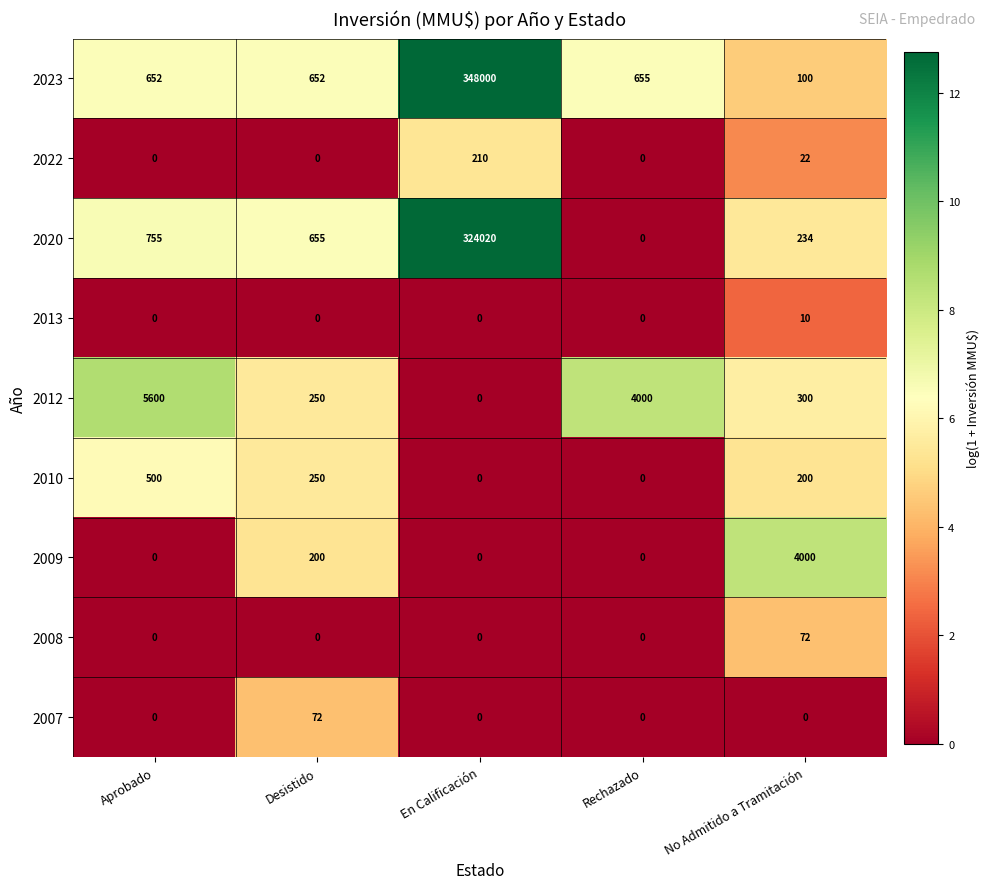

What is the difference between the highest and lowest values at Desistido?

655